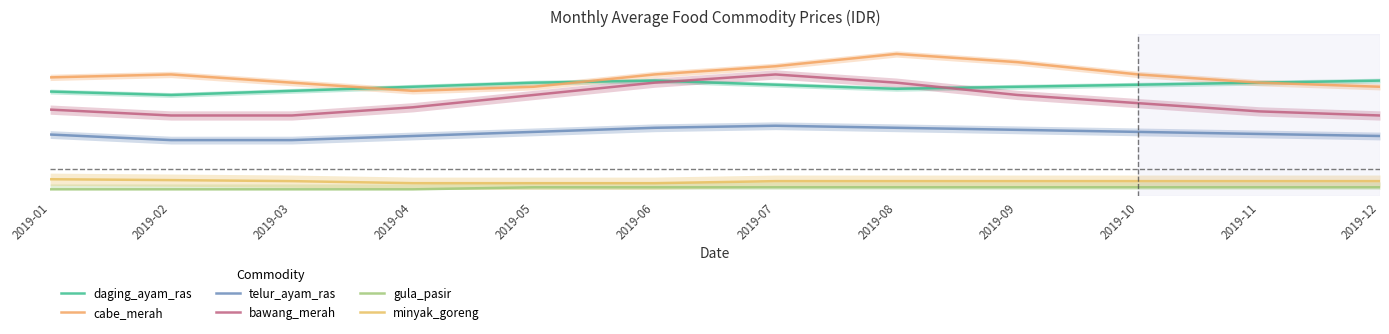

Rank the series by their maximum value, from highest to lowest.

cabe_merah, bawang_merah, daging_ayam_ras, telur_ayam_ras, minyak_goreng, gula_pasir